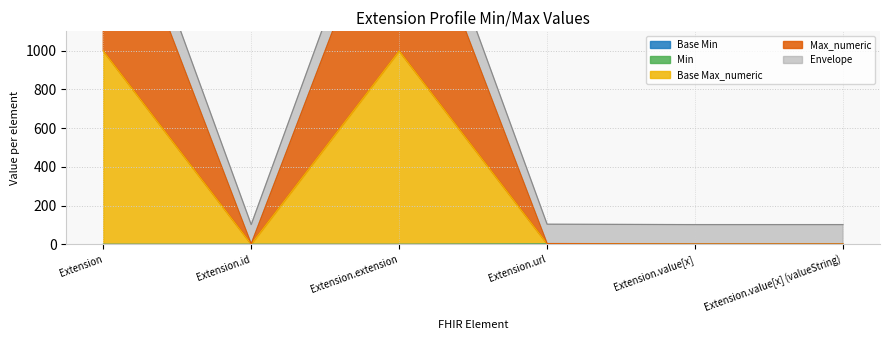

The Base Min series shows 0 at Extension.value[x]. True or false?

True